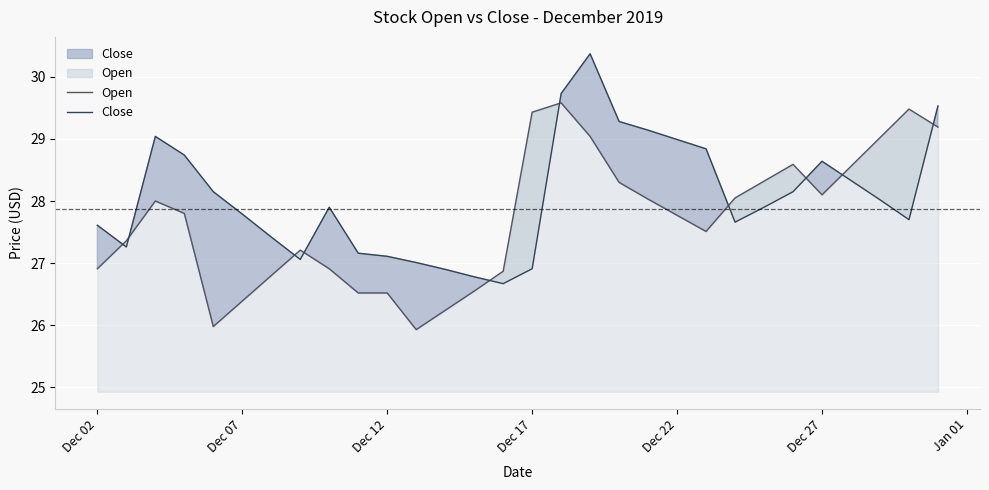

What is the highest value of the Close series?

30.4